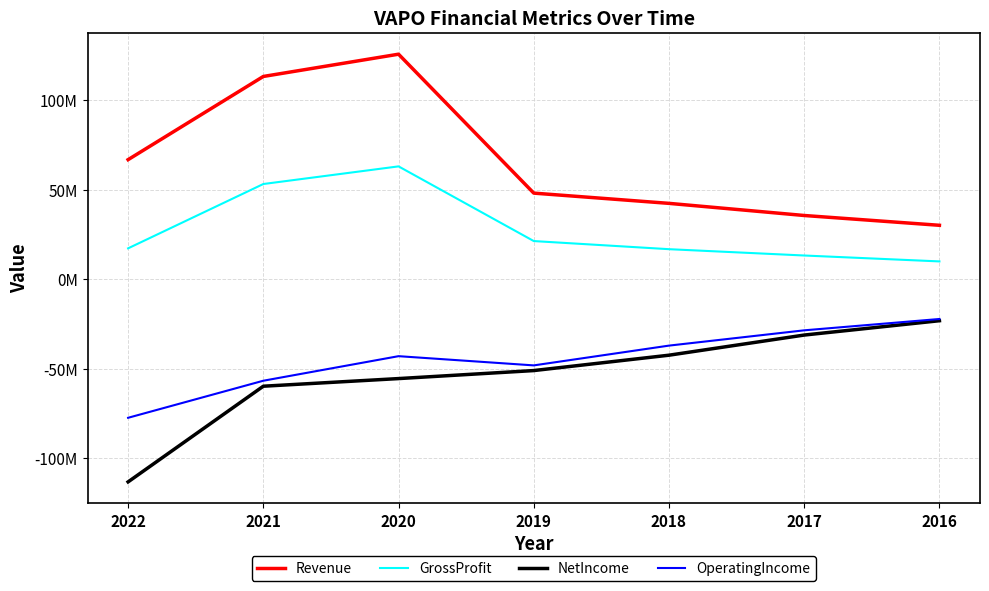

Is it true that Revenue equals 56526995 at 2018?

False